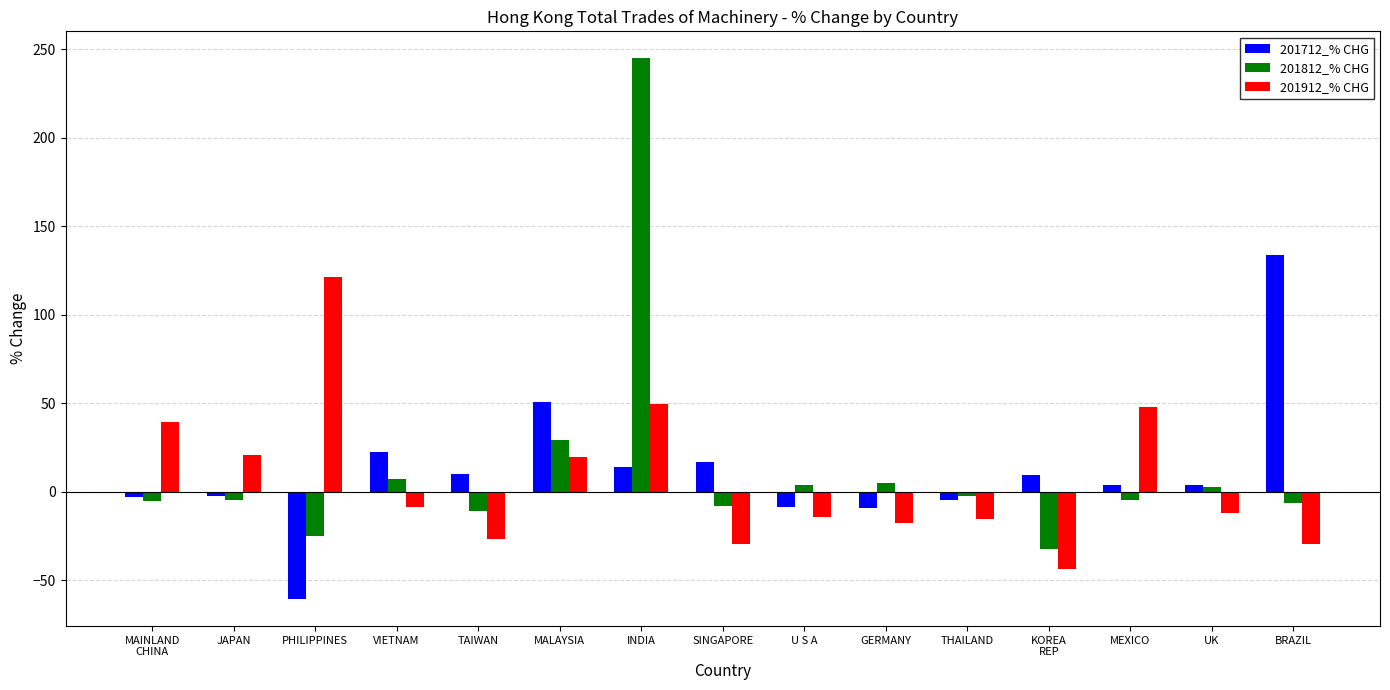

At which label does 201712_% CHG first exceed 3?

VIETNAM